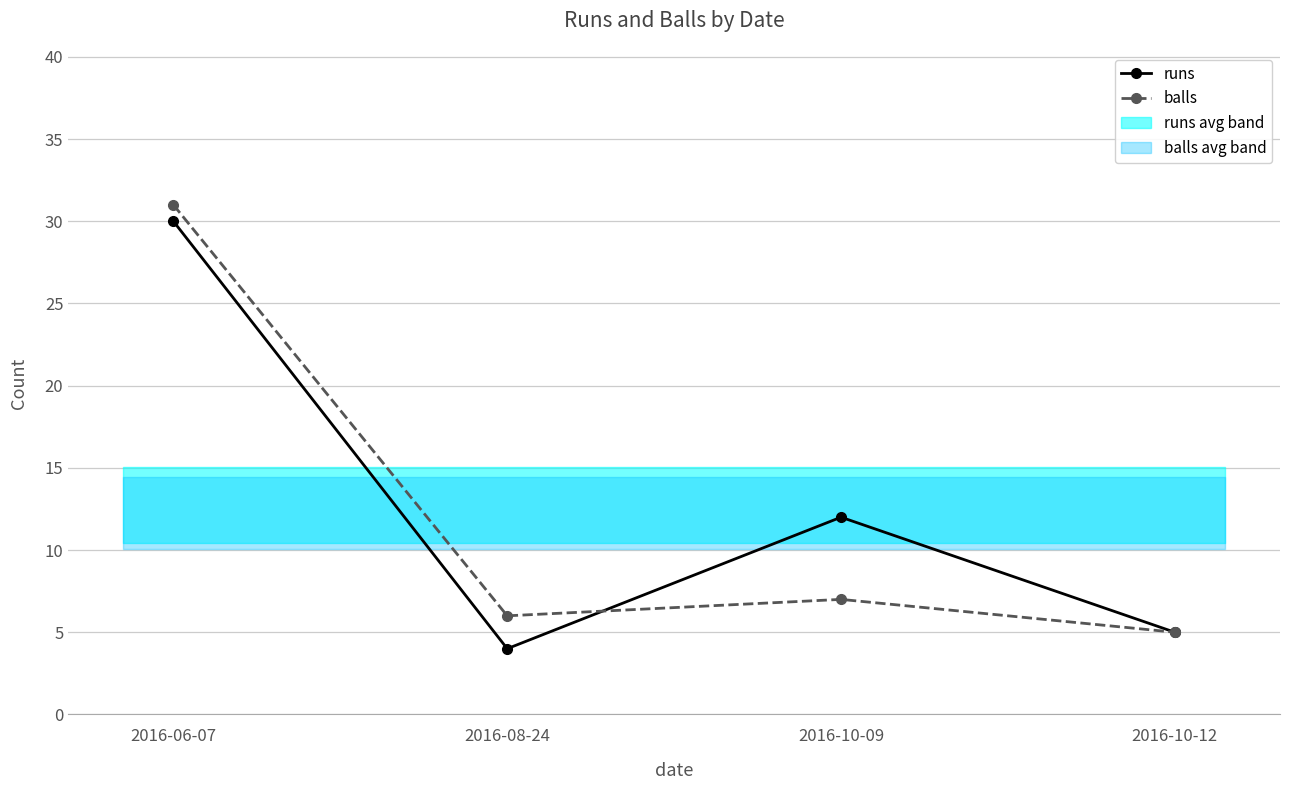

Reading left to right, what are all the values shown in this chart?

runs: 2016-06-07=30	2016-08-24=4	2016-10-09=12	2016-10-12=5
balls: 2016-06-07=31	2016-08-24=6	2016-10-09=7	2016-10-12=5